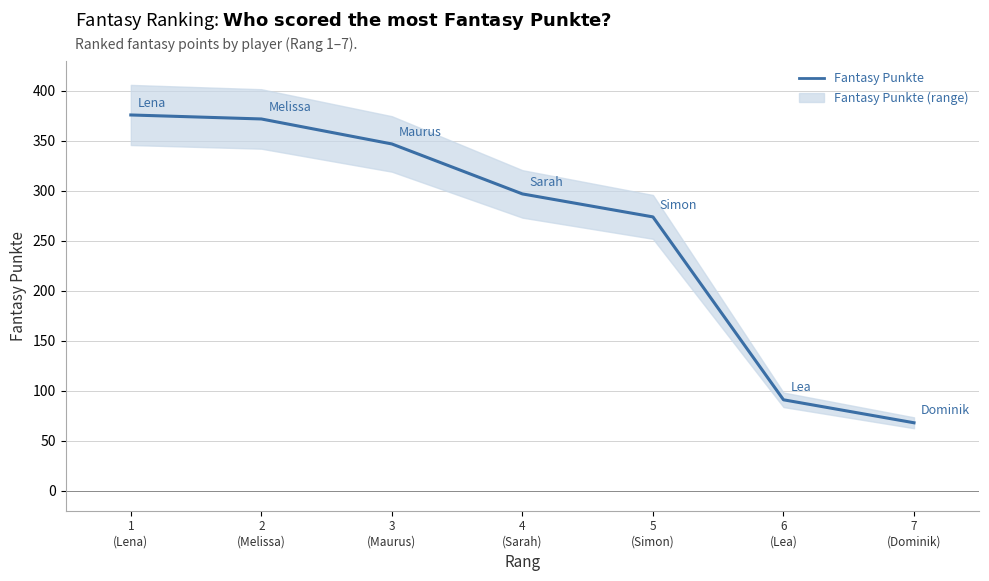

Approximately how many times larger is the value at 6
(Lea) compared to 4
(Sarah)?

0.3